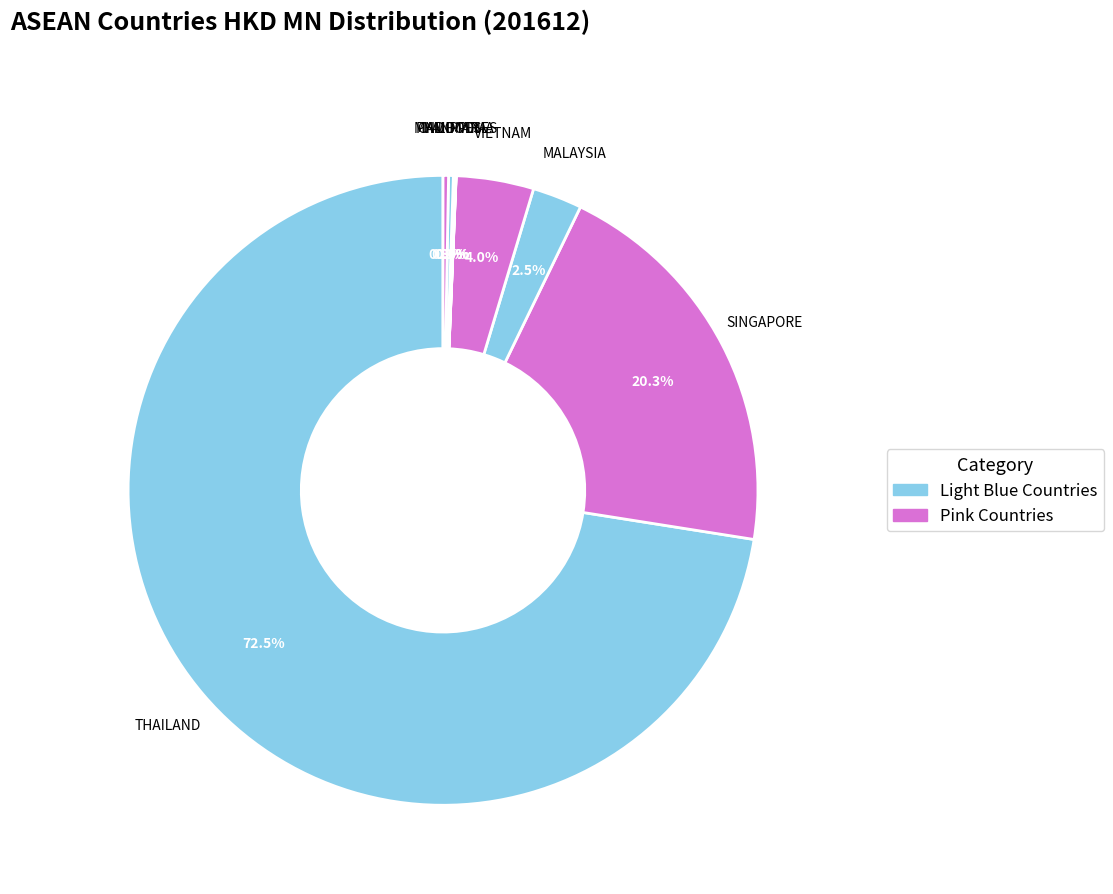

Which has a higher value, SINGAPORE or THAILAND?

THAILAND